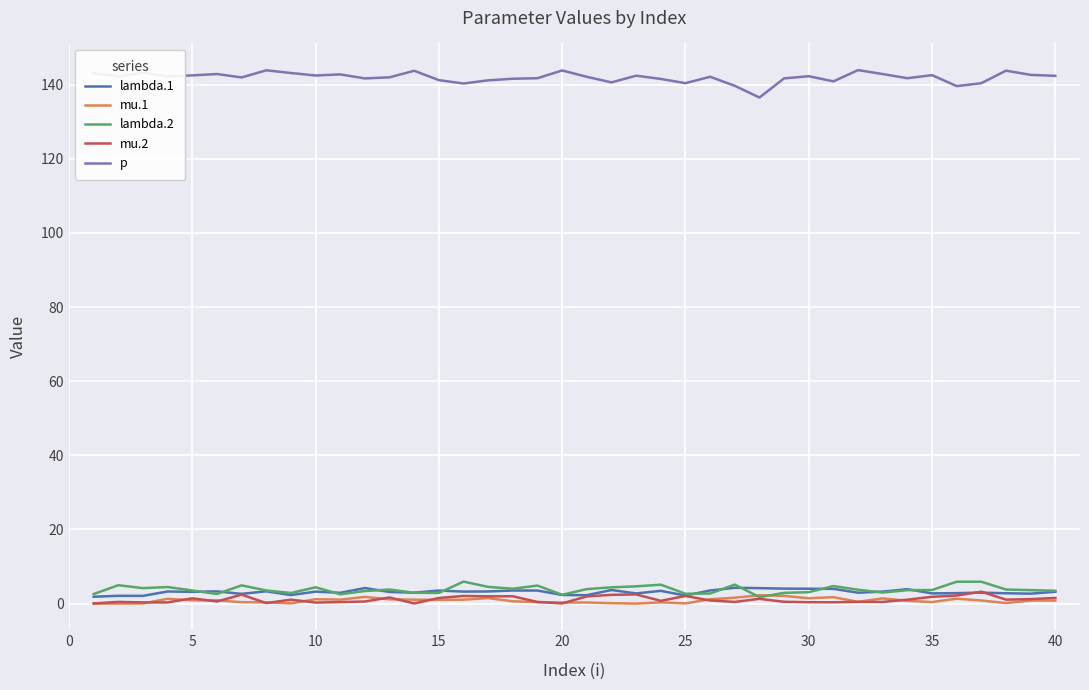

True or false: mu.1 and p intersect in this chart.

False